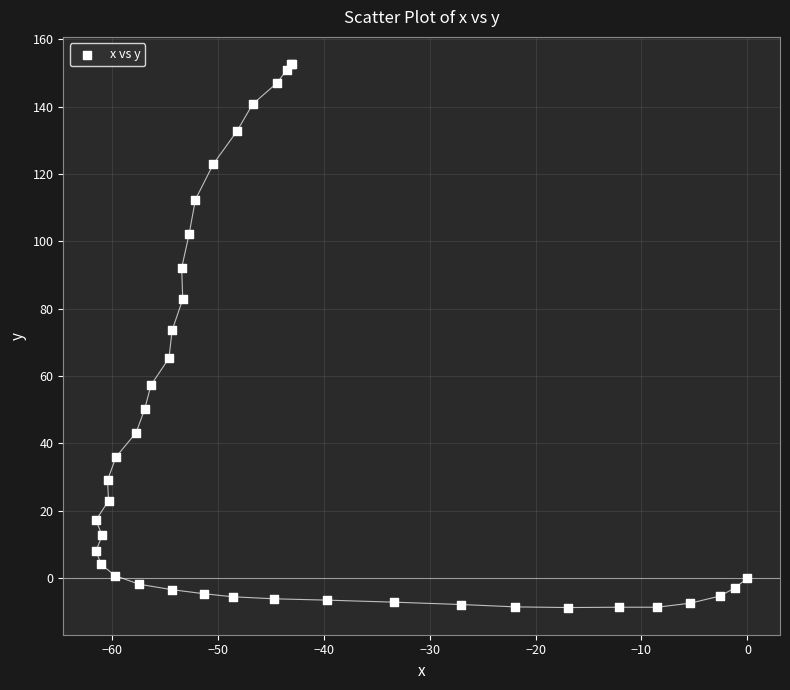

What Y value in the scatter plot is closest to 71?

73.6